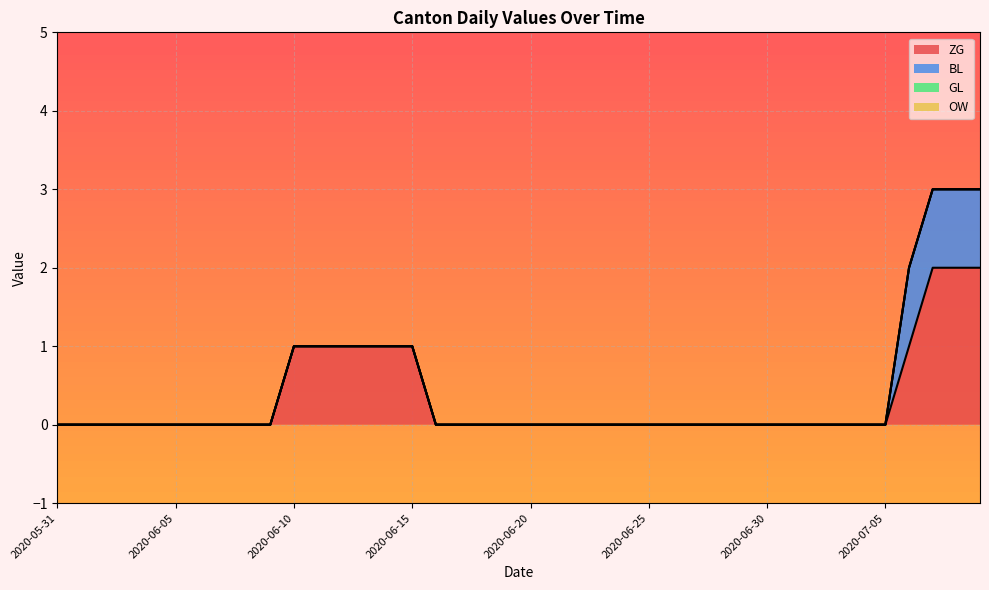

How many values in the ZG series exceed 0?

10